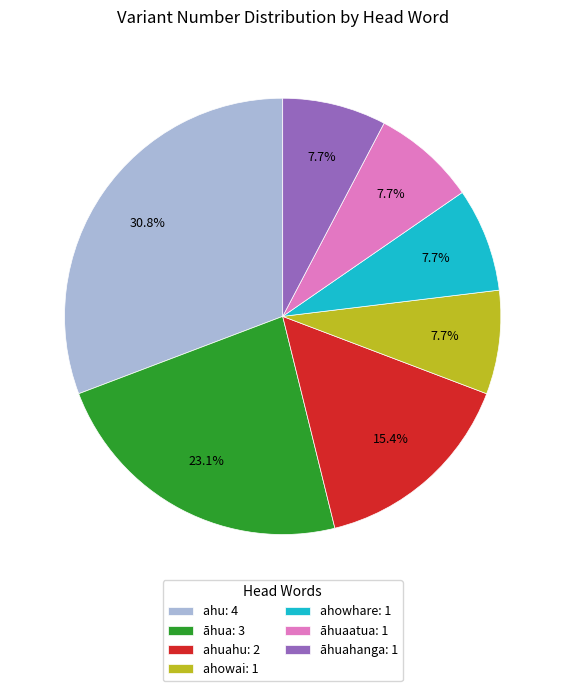

Does any single category account for the majority?

No